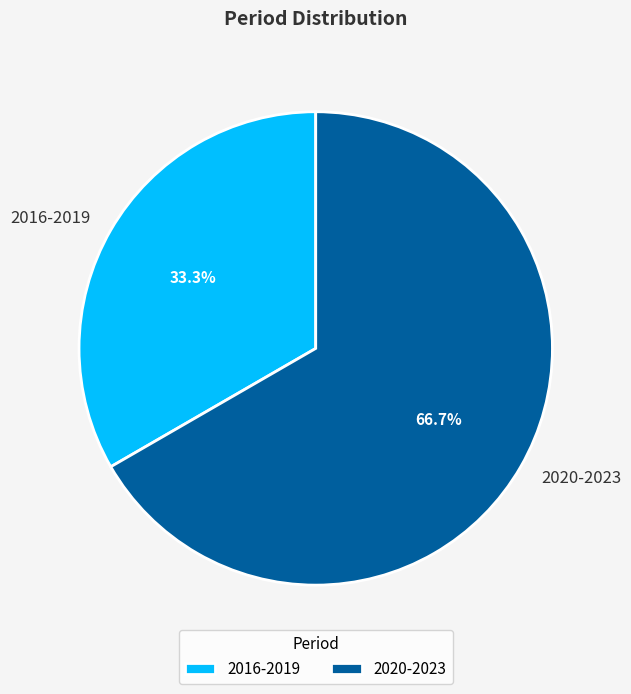

What percentage do 2020-2023 and 2016-2019 together represent?

100.0%